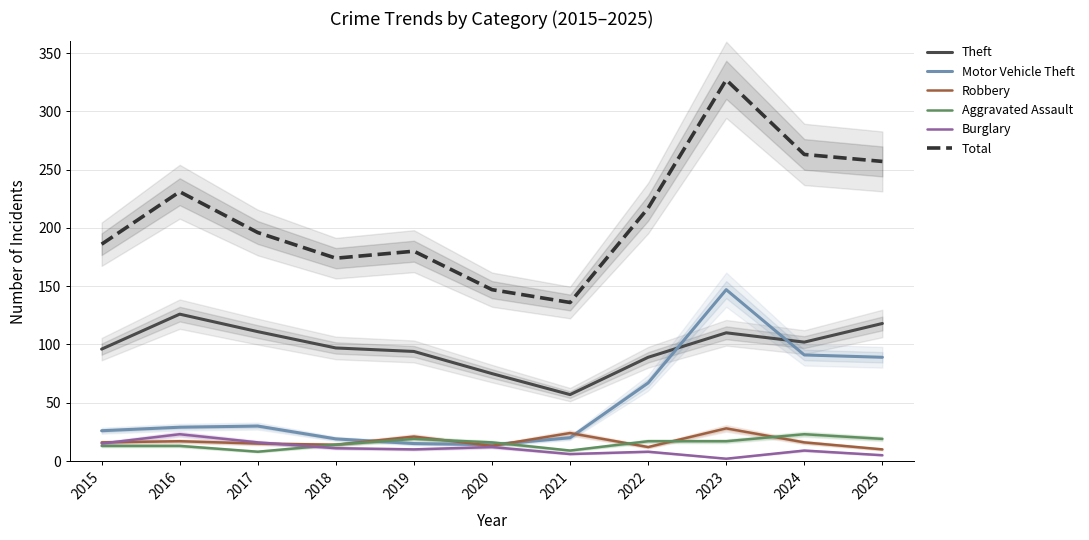

How many values in the Robbery series exceed 16?

4